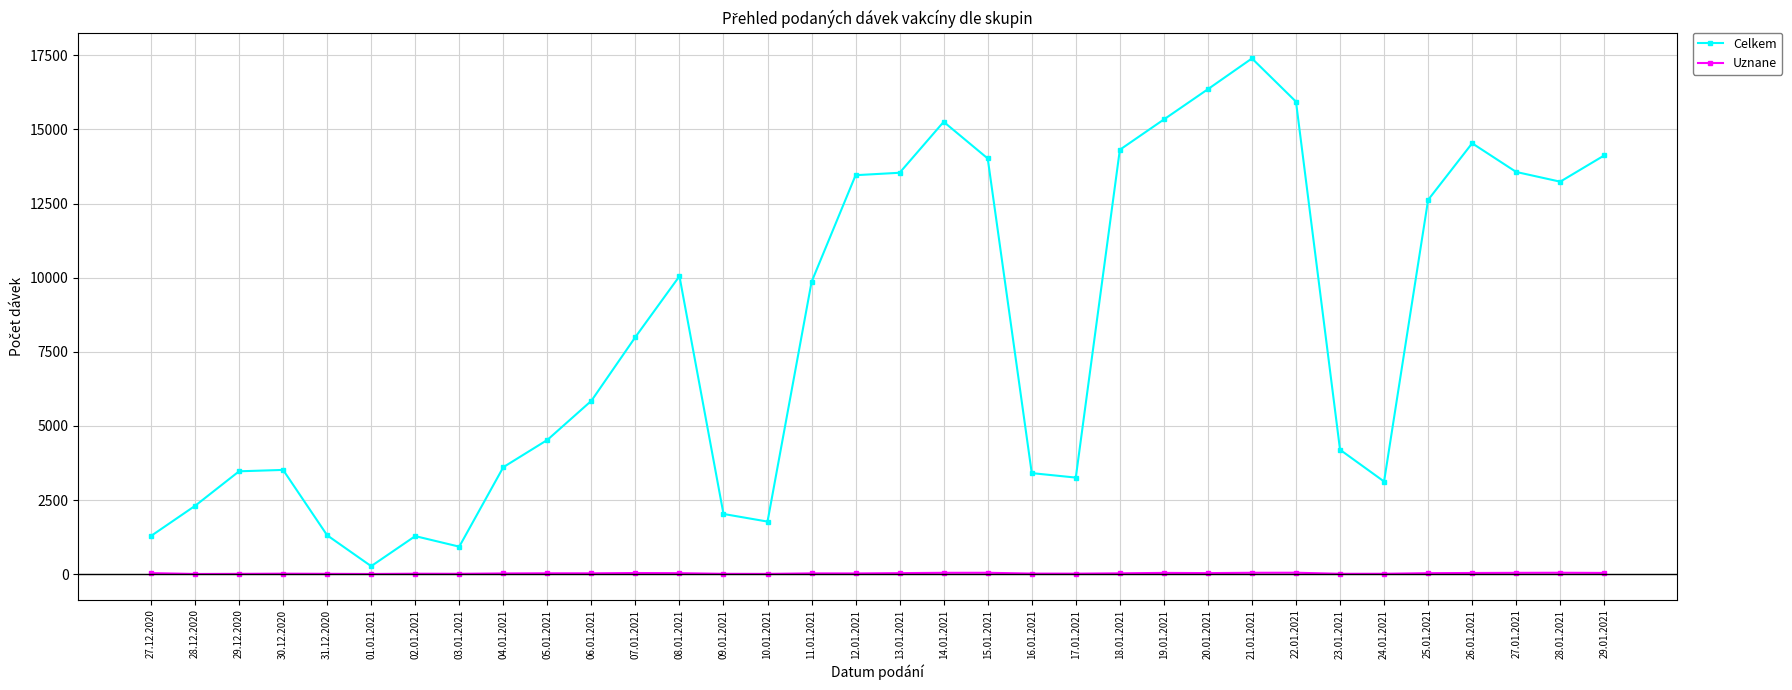

What is the average value of the Celkem series?

8169